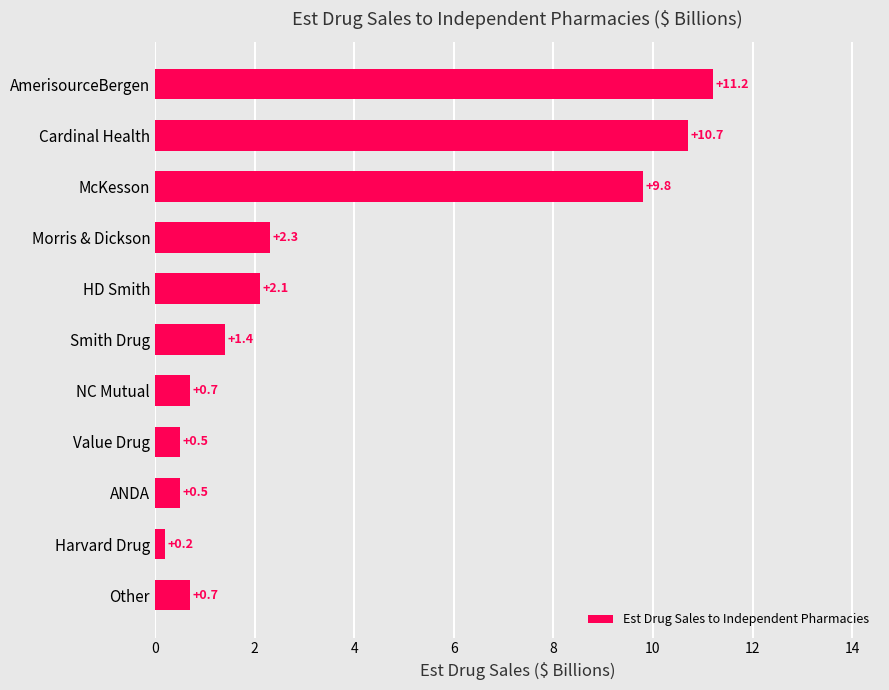

Where is the data nearest to the value 5?

Morris & Dickson